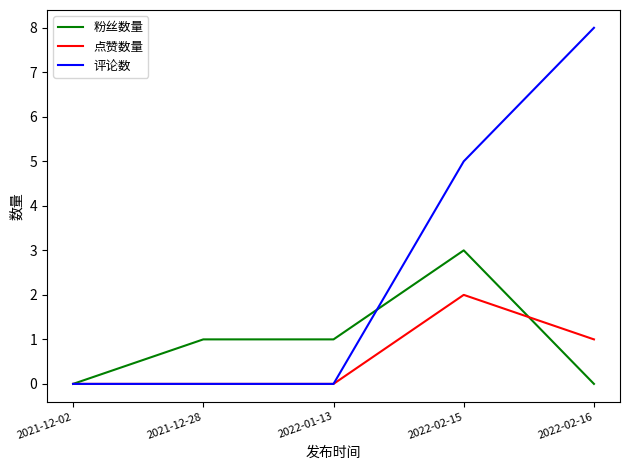

What position from the left is 2021-12-28?

2